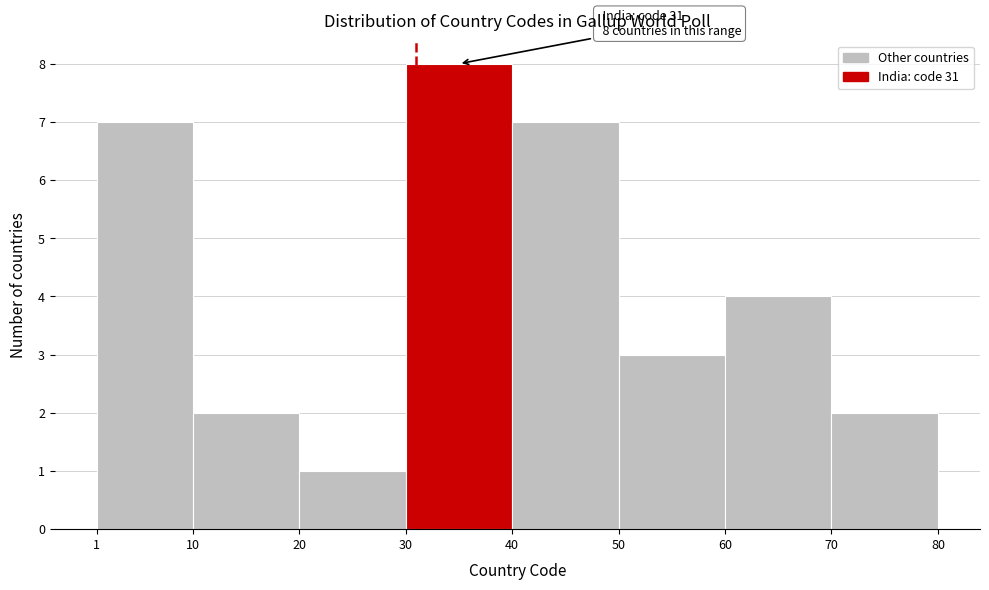

Which range on the x-axis has the tallest bar?

30 to 40